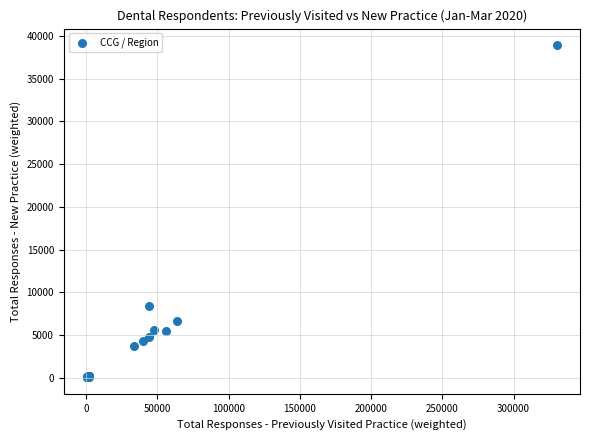

What Y value in the scatter plot is closest to 19487?

8382.6